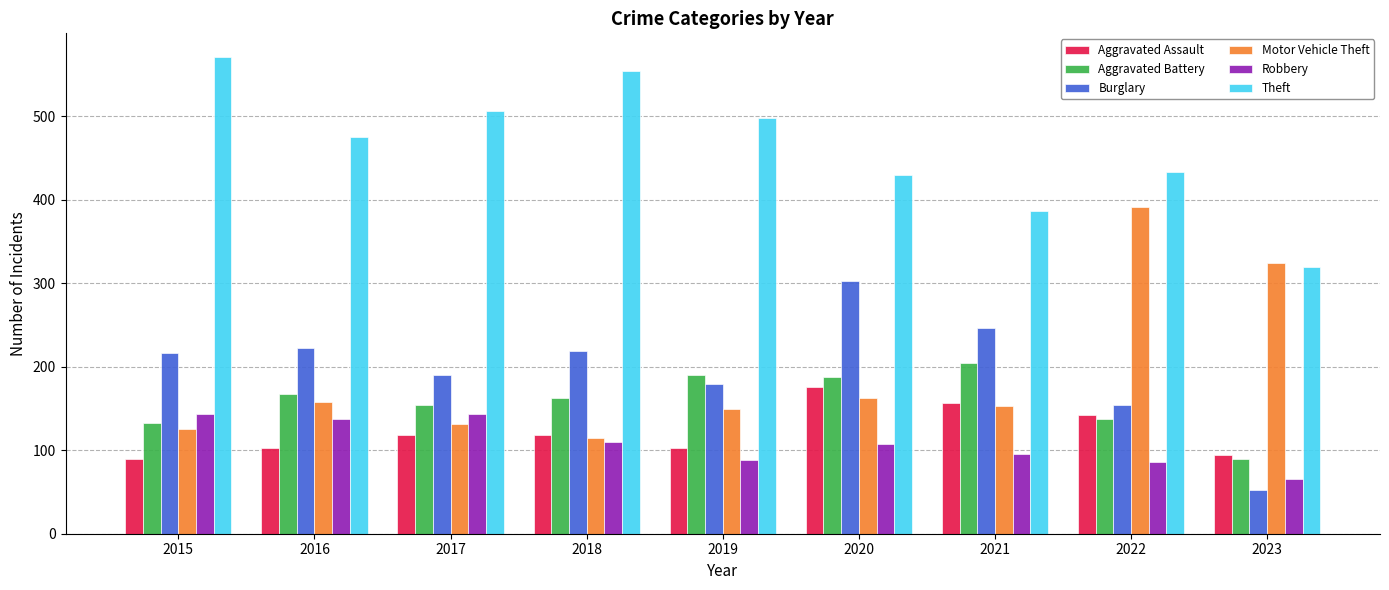

How many groups of bars are there?

9